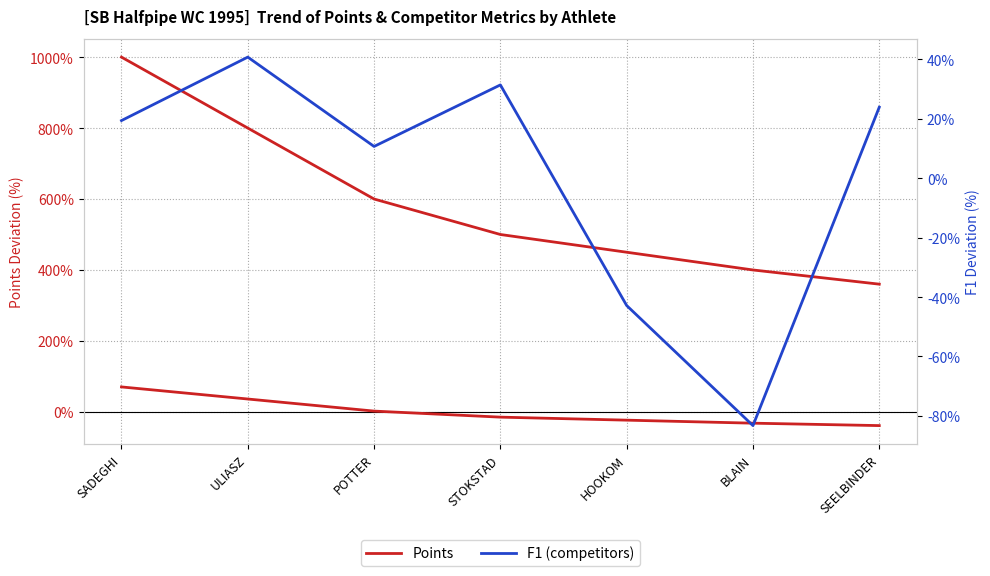

What is the label of the 1st point from the left?

SADEGHI